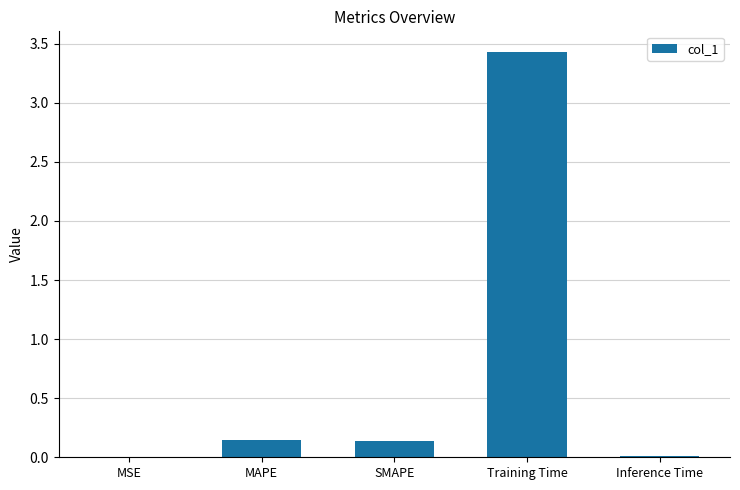

True or false: the data shows 0.0 at MSE.

True